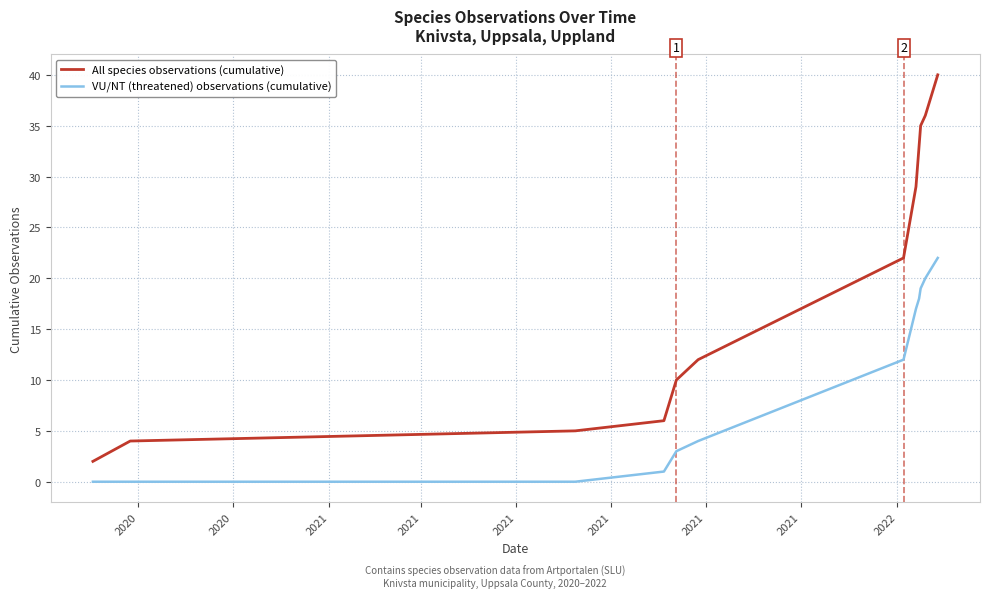

True or false: VU/NT (threatened) observations (cumulative) and All species observations (cumulative) cross at least once.

False